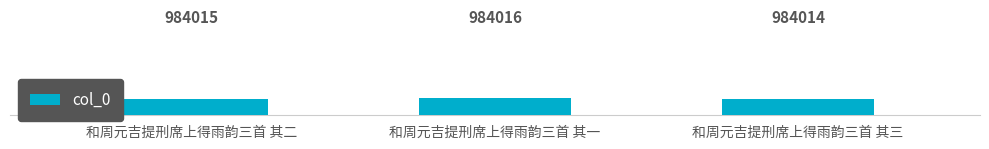

What is the difference between the maximum and second lowest values?

1